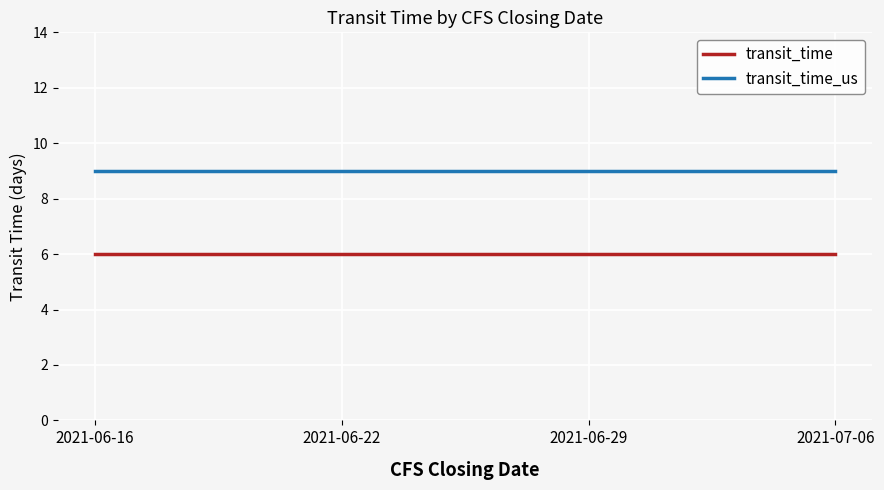

What position from the left is 2021-06-22?

2